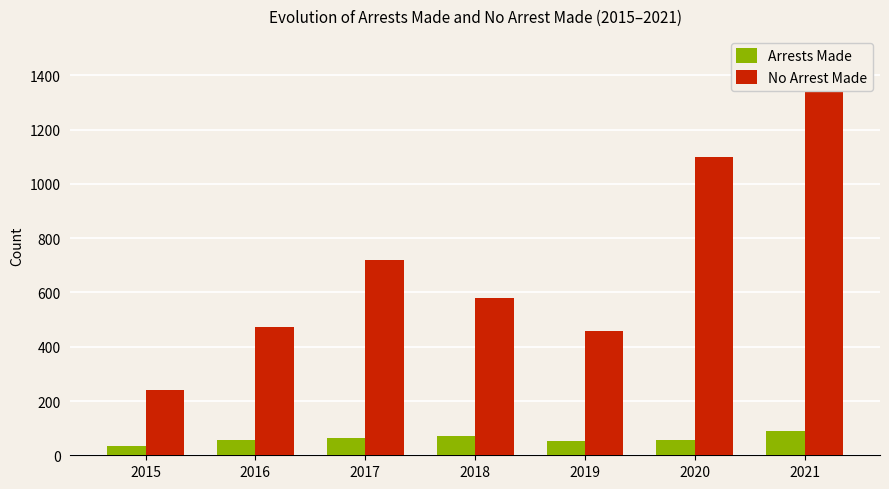

What are all the series names shown in the legend?

Arrests Made, No Arrest Made